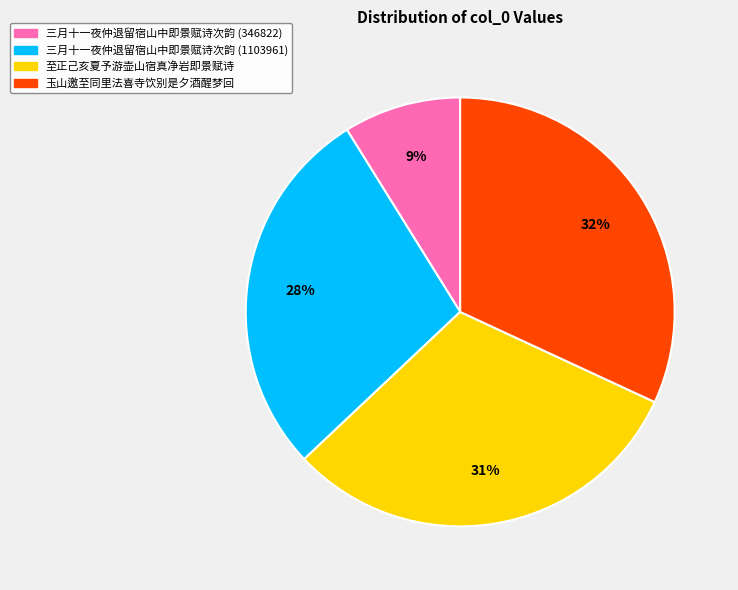

To the nearest percent, what is the difference between the largest and smallest slice percentages?

23%